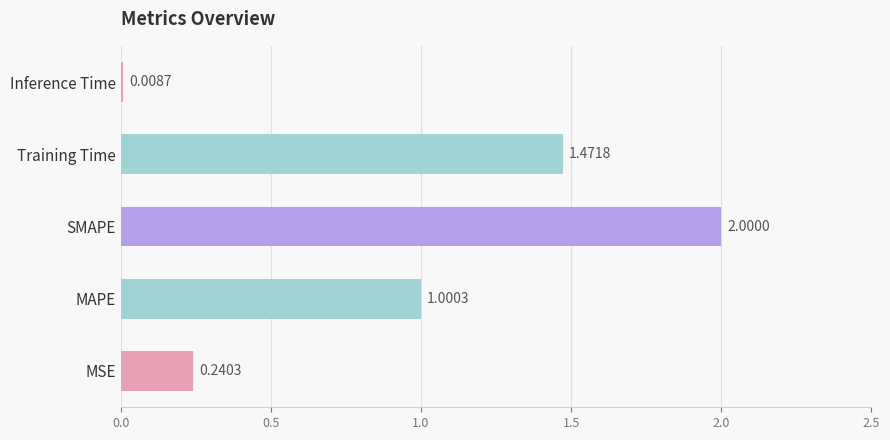

What is the average value?

0.9